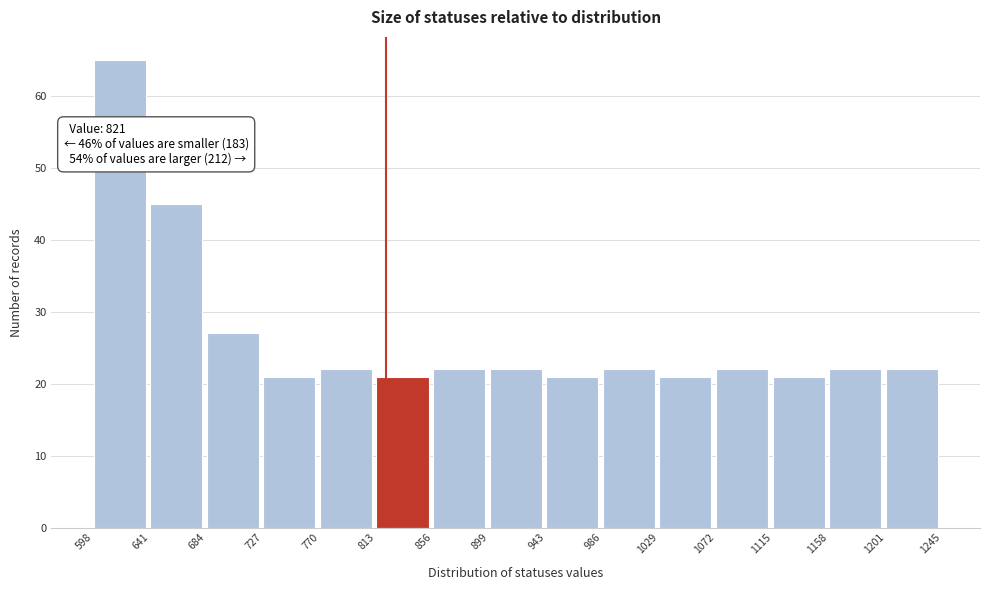

Over which range of the x-axis is the bar tallest?

598 to 641